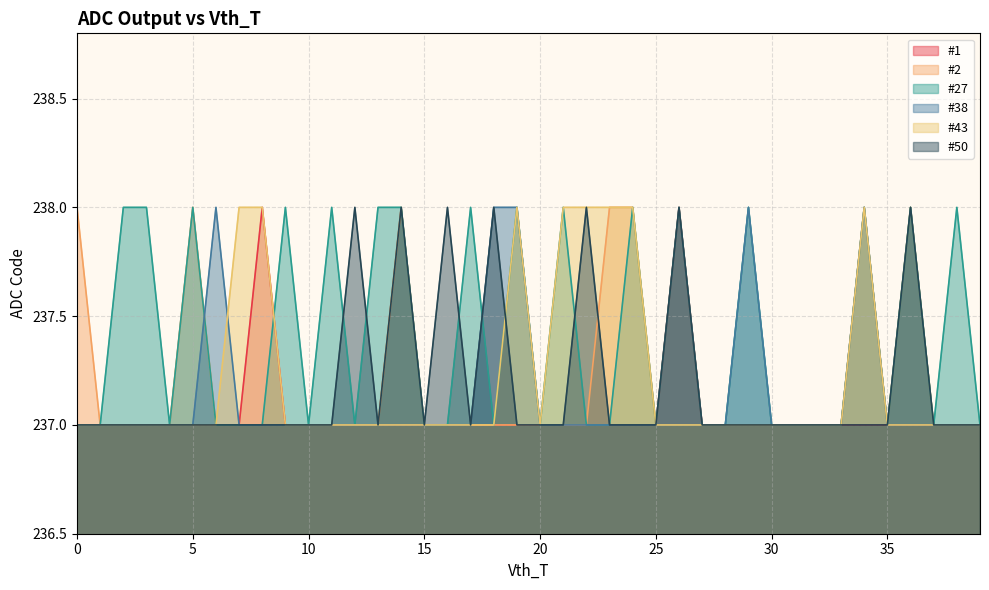

Which series has the largest total across all categories?

#27